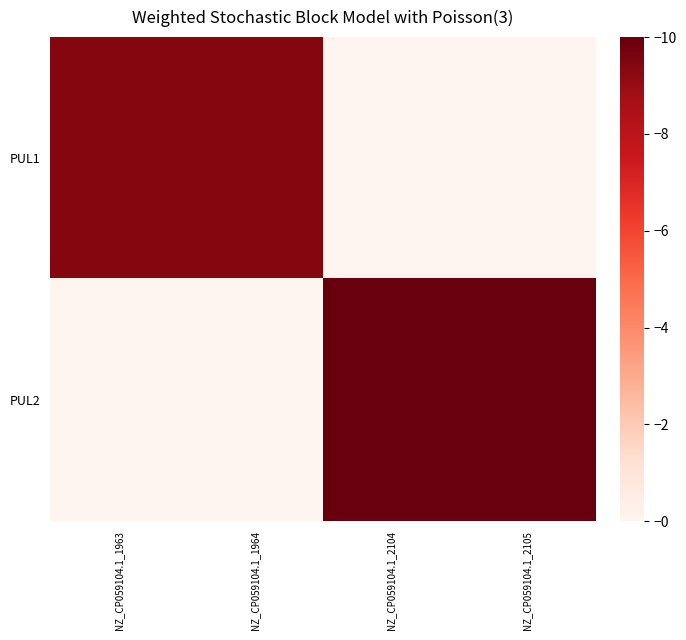

Reading left to right, what are all the values shown in this chart?

PUL1: NZ_CP059104.1_1963=9.4	NZ_CP059104.1_1964=9.4	NZ_CP059104.1_2104=0.0	NZ_CP059104.1_2105=0.0
PUL2: NZ_CP059104.1_1963=0.0	NZ_CP059104.1_1964=0.0	NZ_CP059104.1_2104=10.0	NZ_CP059104.1_2105=10.0